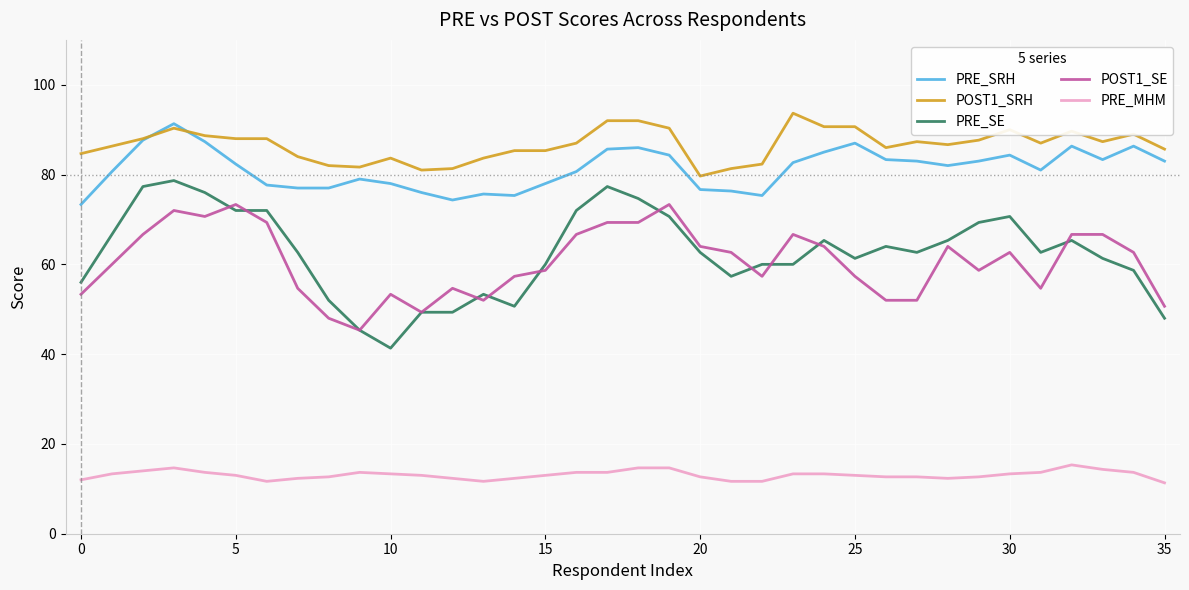

Which series has the largest total across all categories?

POST1_SRH